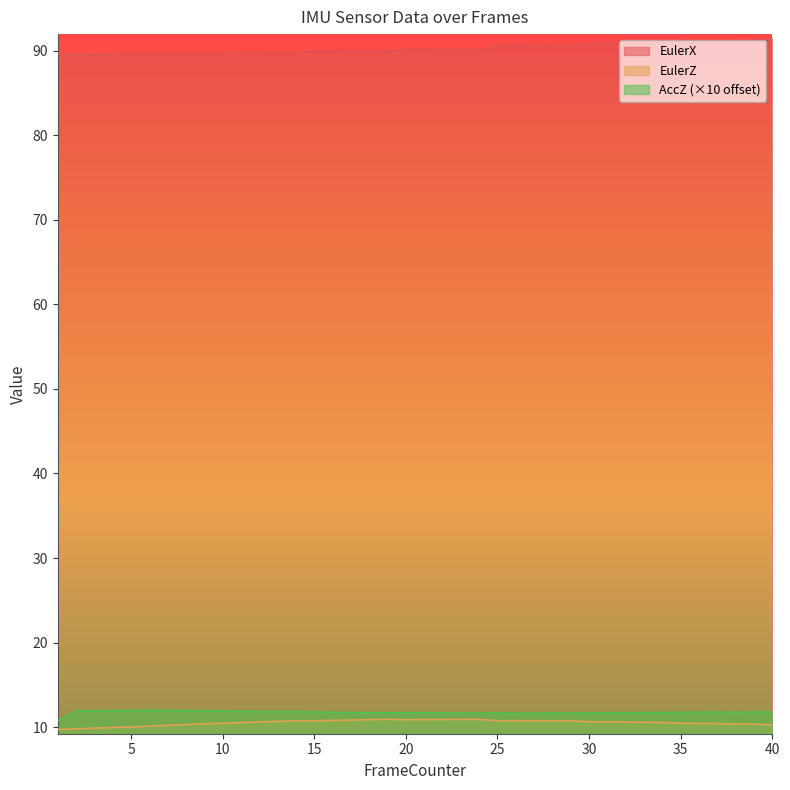

At which label is EulerZ closest to 10?

5